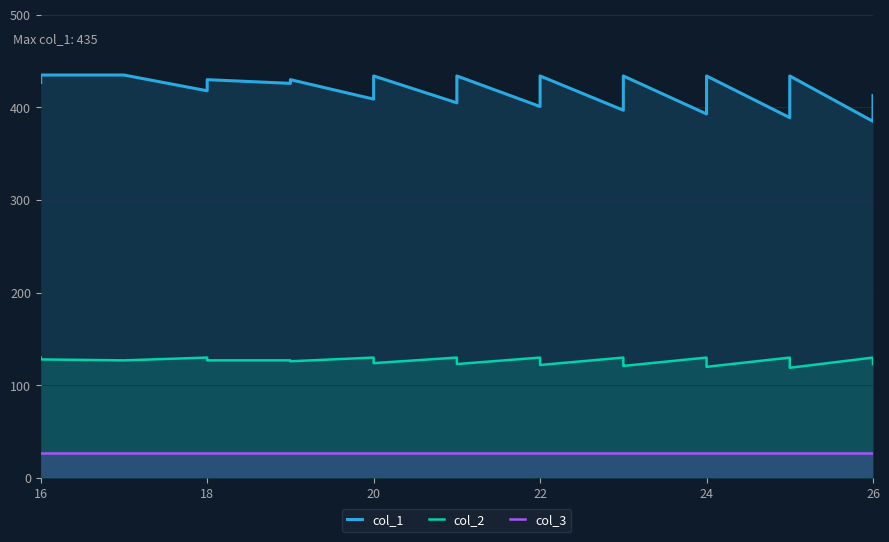

The value of col_1 at 20 is 435. True or false?

True